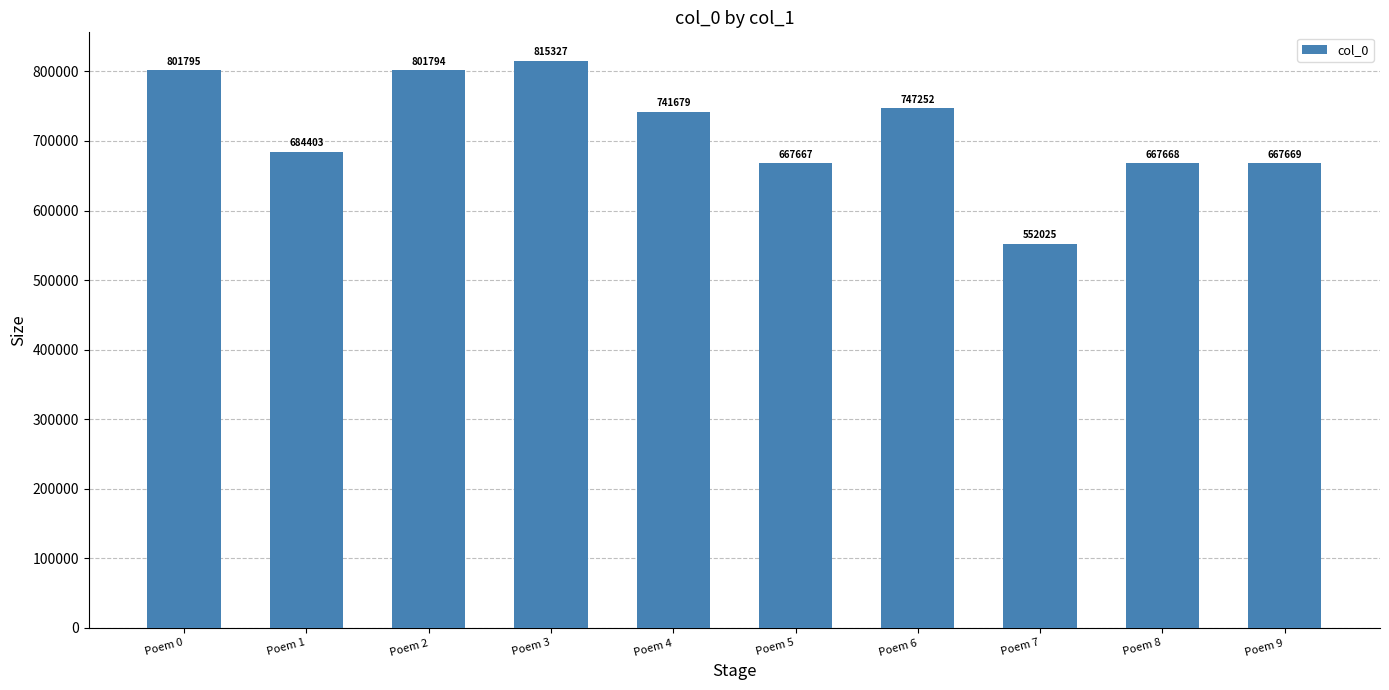

Which has a higher value, Poem 4 or Poem 7?

Poem 4